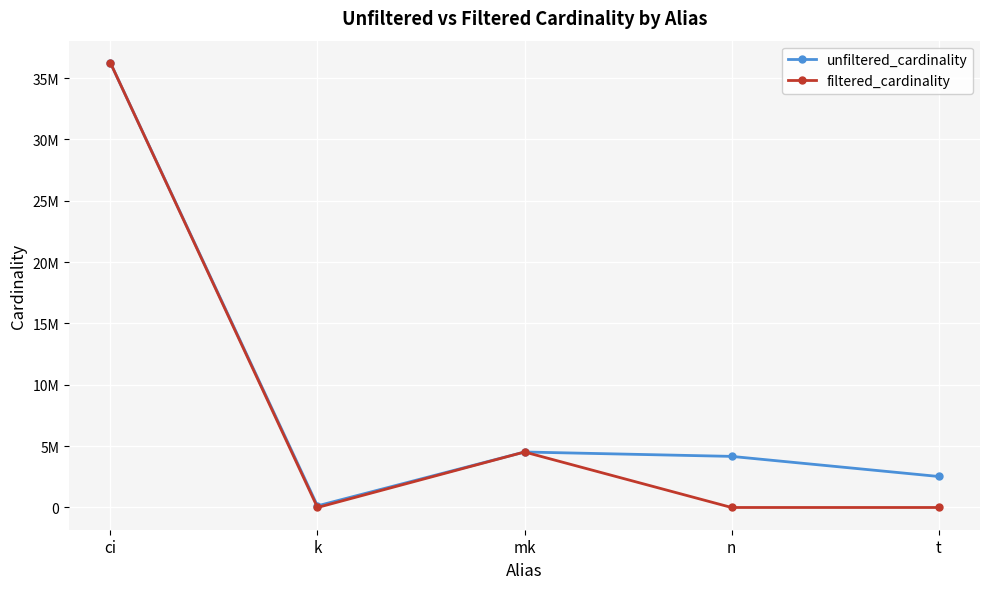

Rank the categories by unfiltered_cardinality value from highest to lowest.

ci, mk, n, t, k